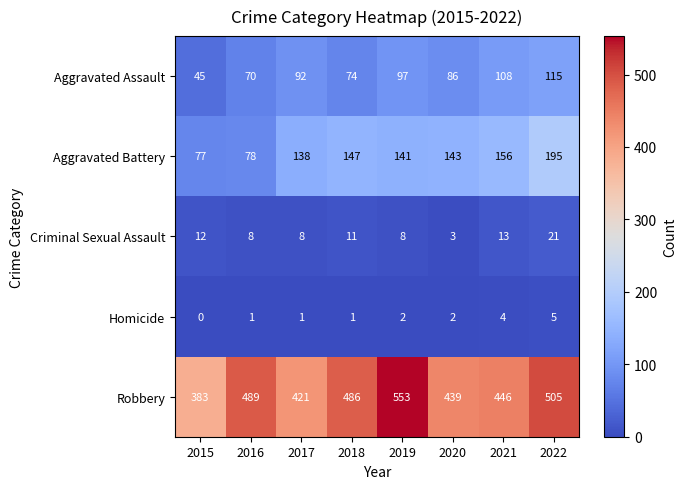

At which category is the sum across all series the highest?

2022